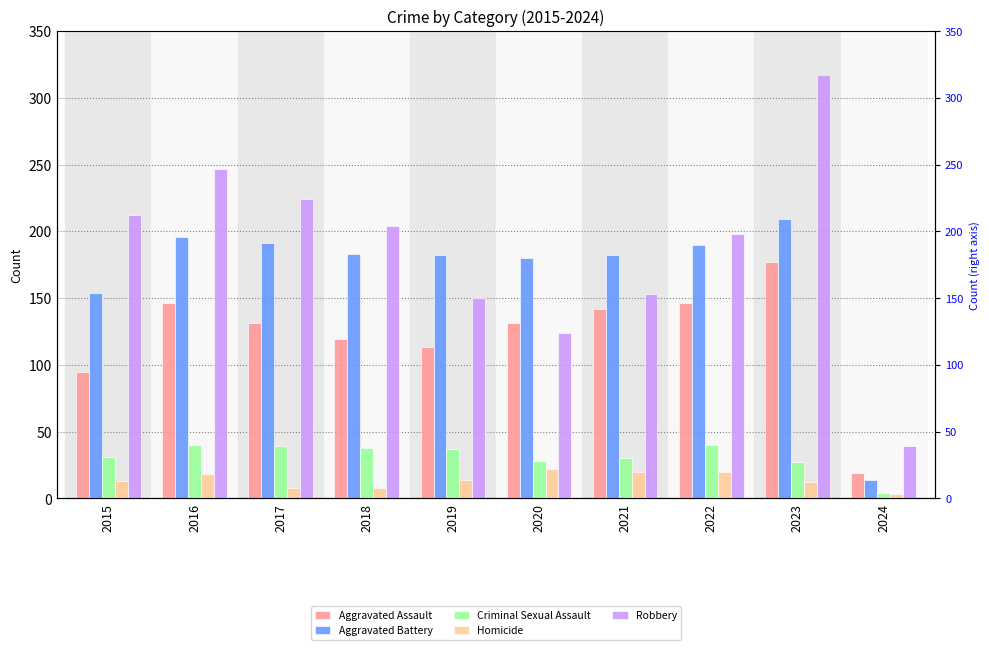

What is the spread (max minus min) of values at 2015?

199